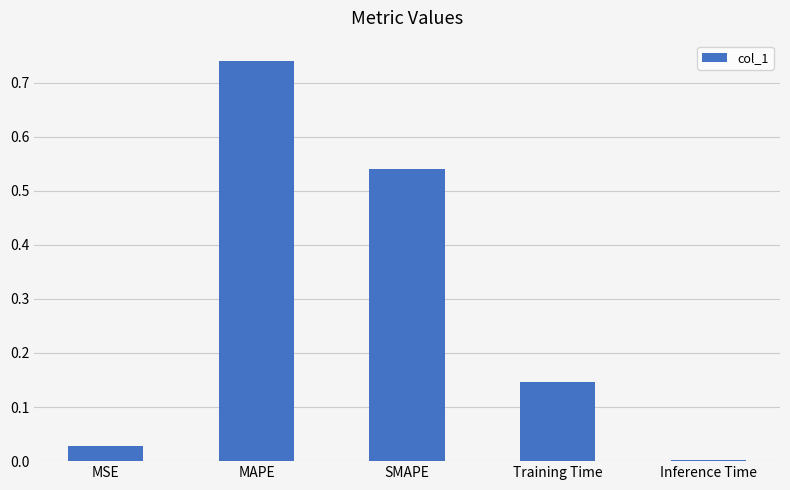

What is the sum of all values?

1.5